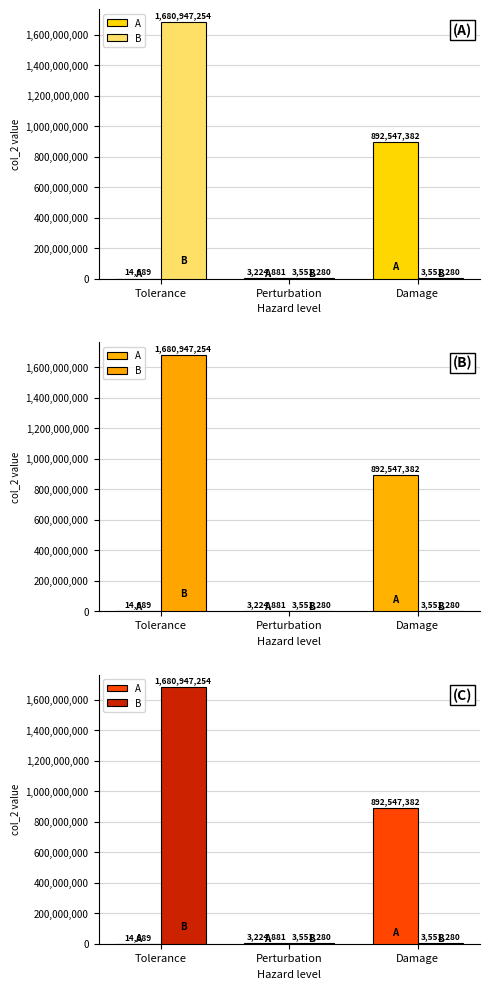

What is the spread (max minus min) of values at Perturbation?

326399